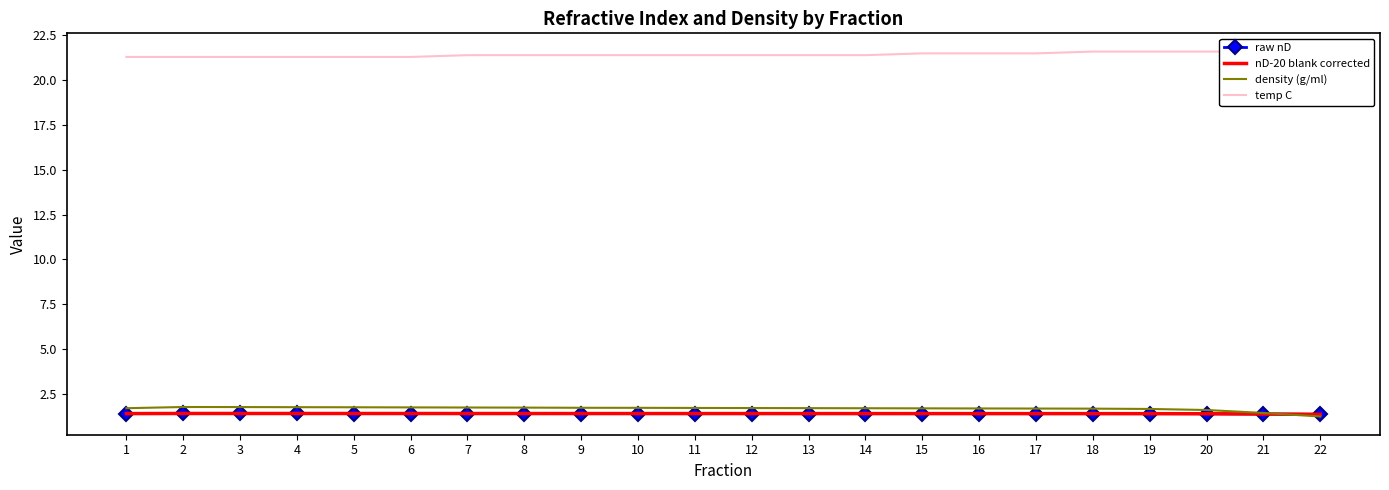

Read the nD-20 blank corrected value at 9.

1.4